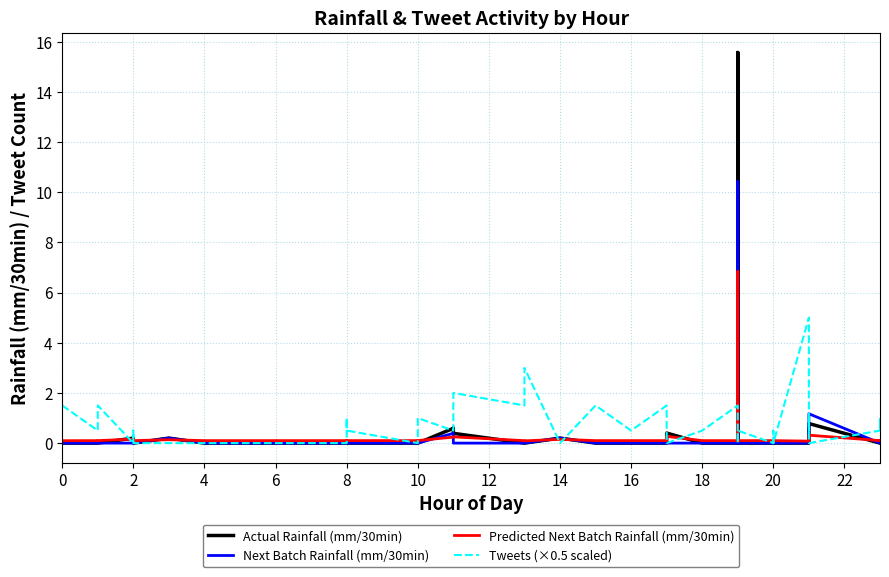

What is the average value of the Predicted Next Batch Rainfall (mm/30min) series?

0.3